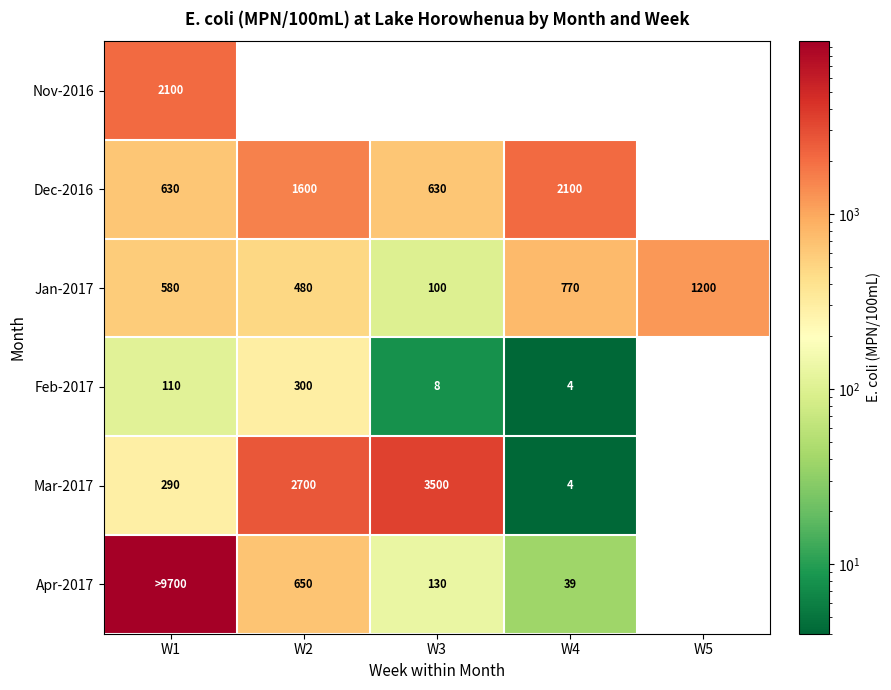

What is the sum of the Dec-2016 values at W4 and W2?

3700